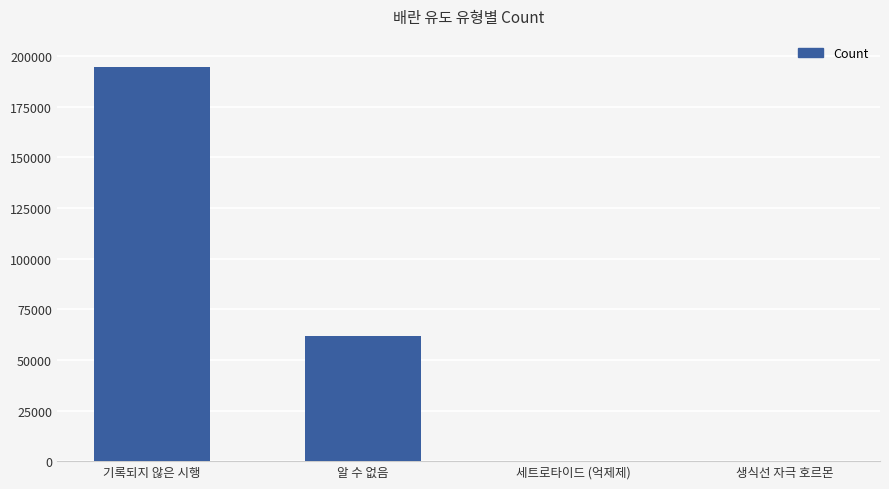

Which category has the highest value across all series?

기록되지 않은 시행